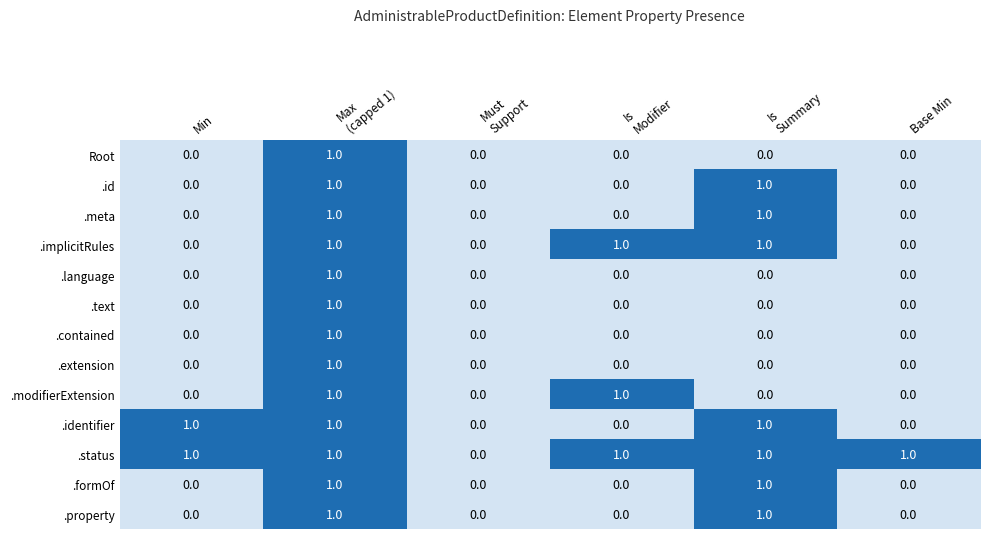

What is the sum of all .implicitRules values?

3